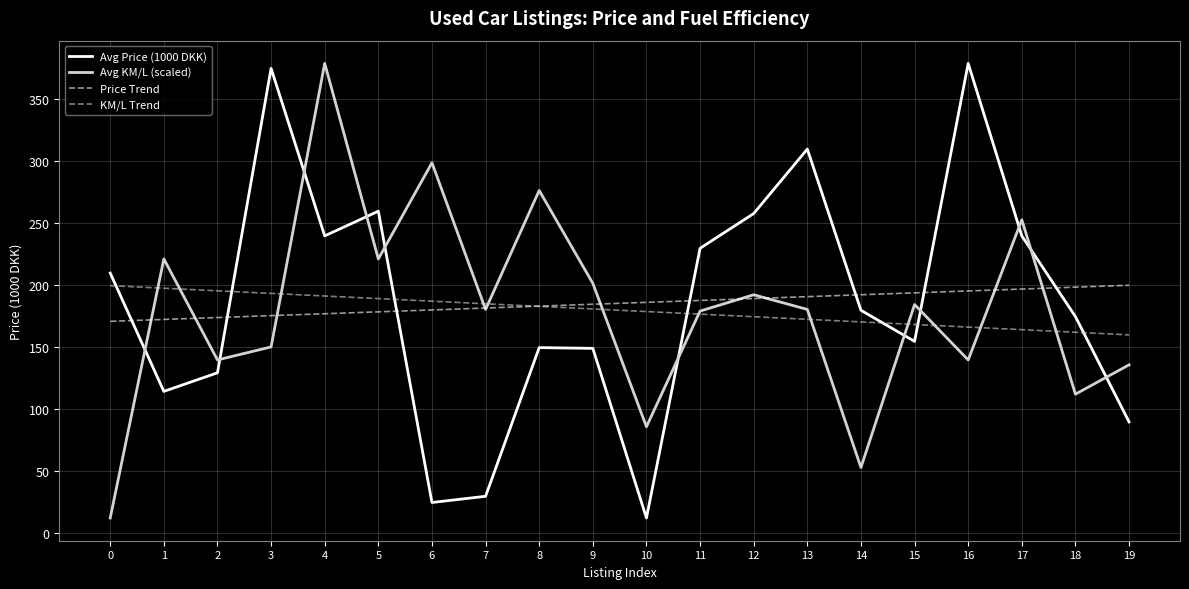

The KM/L Trend series shows 237.2 at 18. True or false?

False